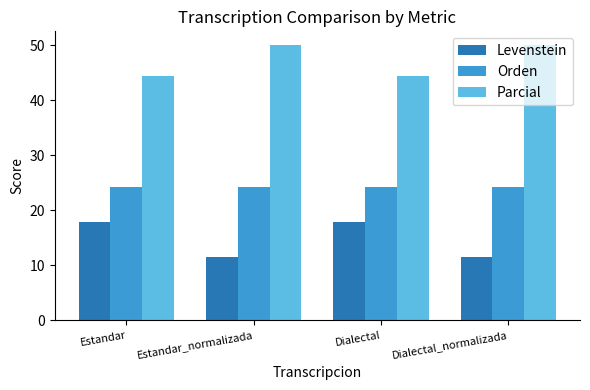

Reading left to right, extract all data points from this chart.

Levenstein: 17.9	11.5	17.9	11.5
Orden: 24.2	24.2	24.2	24.2
Parcial: 44.4	50.0	44.4	50.0